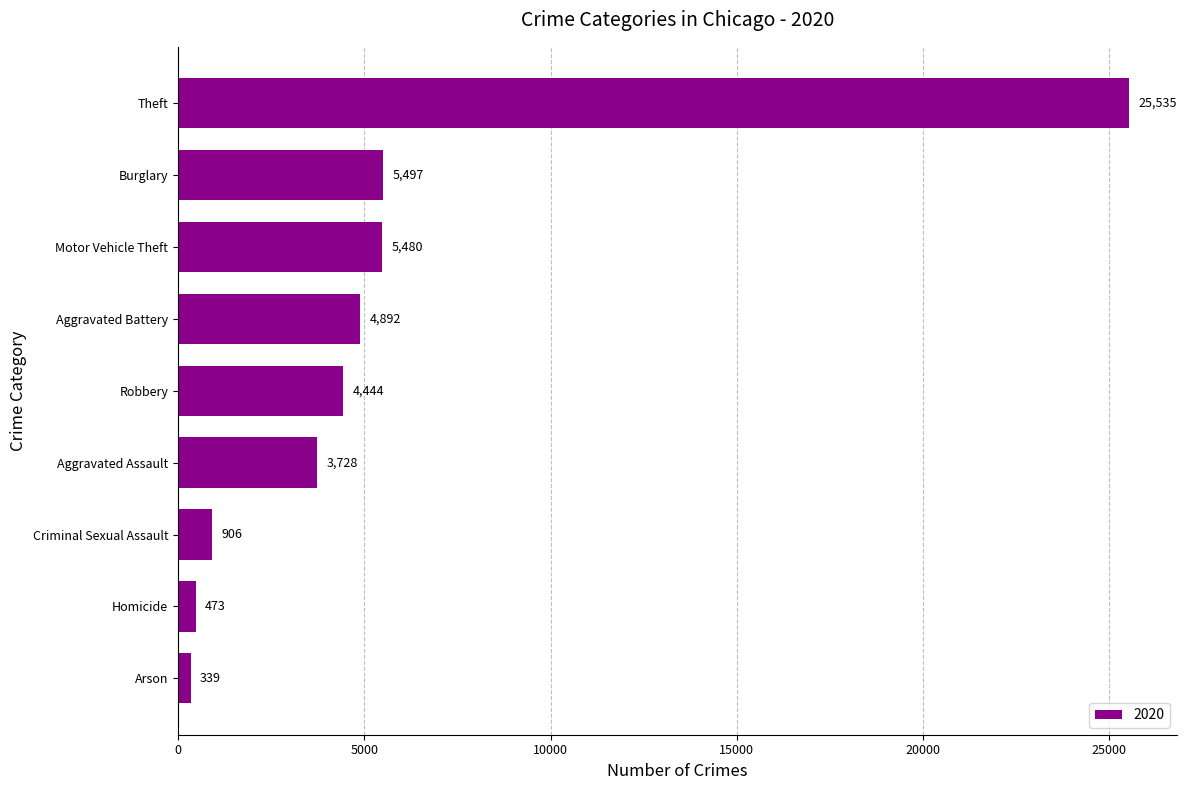

How many data points are less than 4444?

4